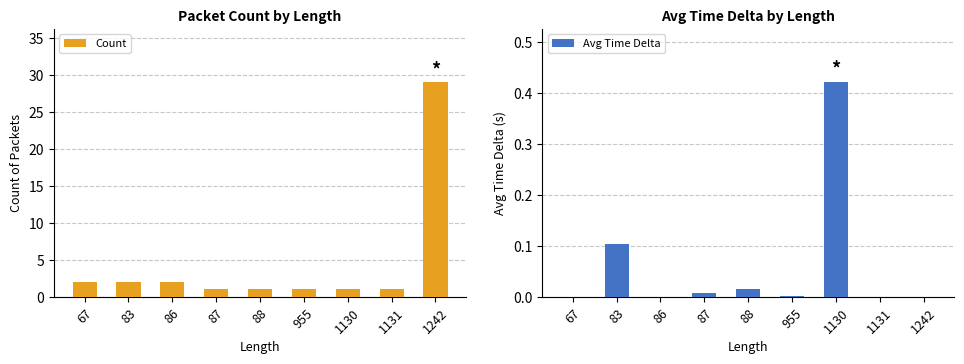

Which series has the largest total across all categories?

Count